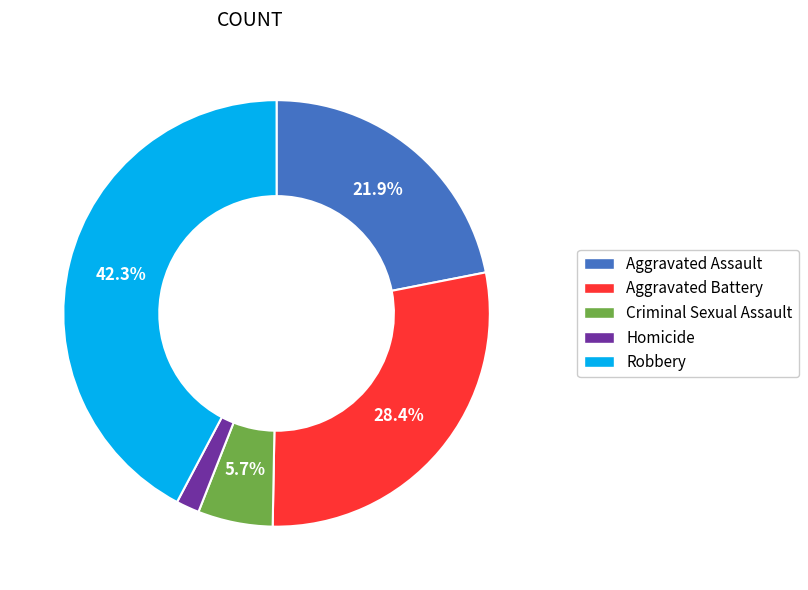

Does any single category account for the majority?

No